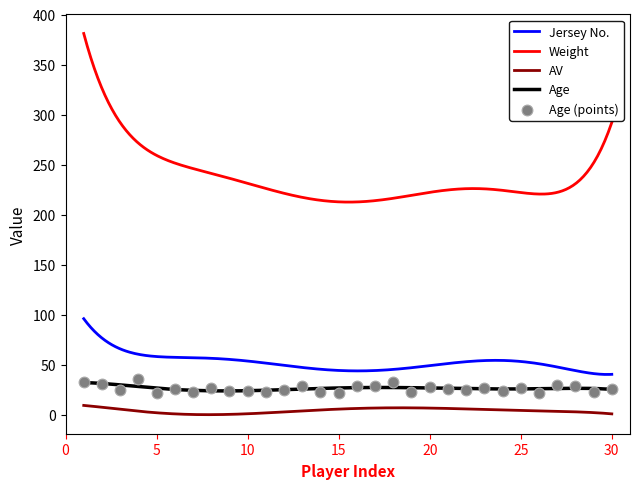

What is the total value across all series at 22?

318